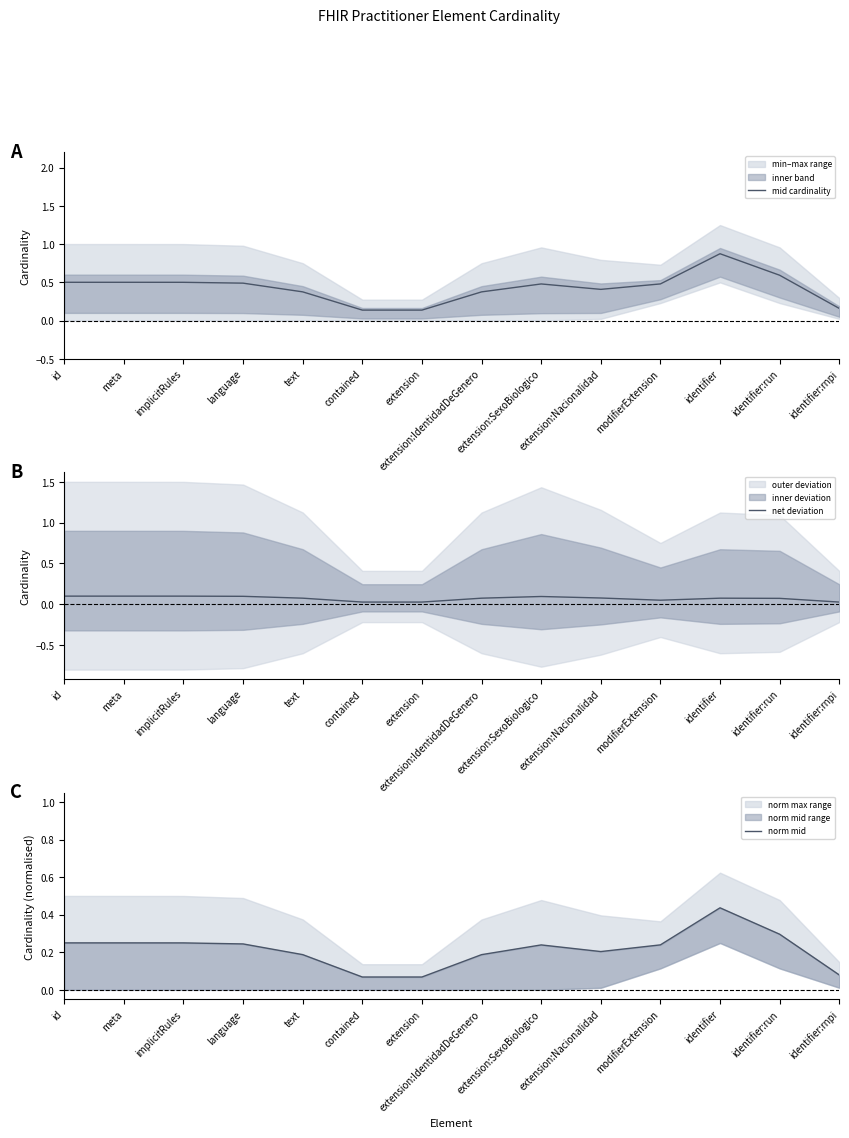

True or false: net deviation and norm mid intersect in this chart.

False